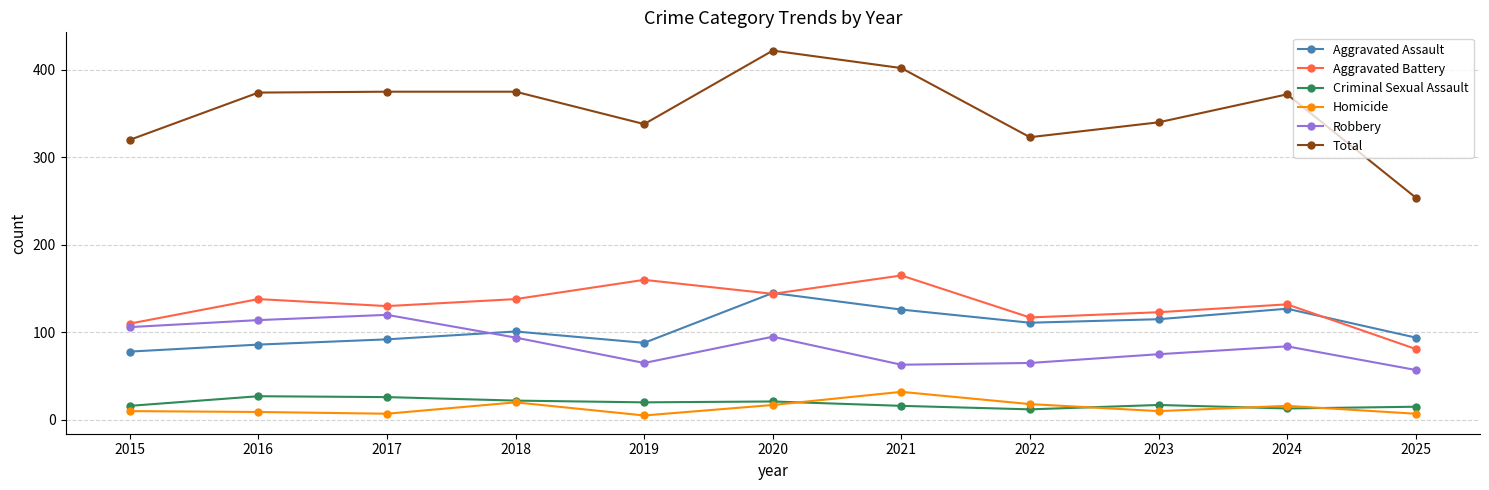

True or false: Robbery has more than 2 points higher than both neighbors.

True